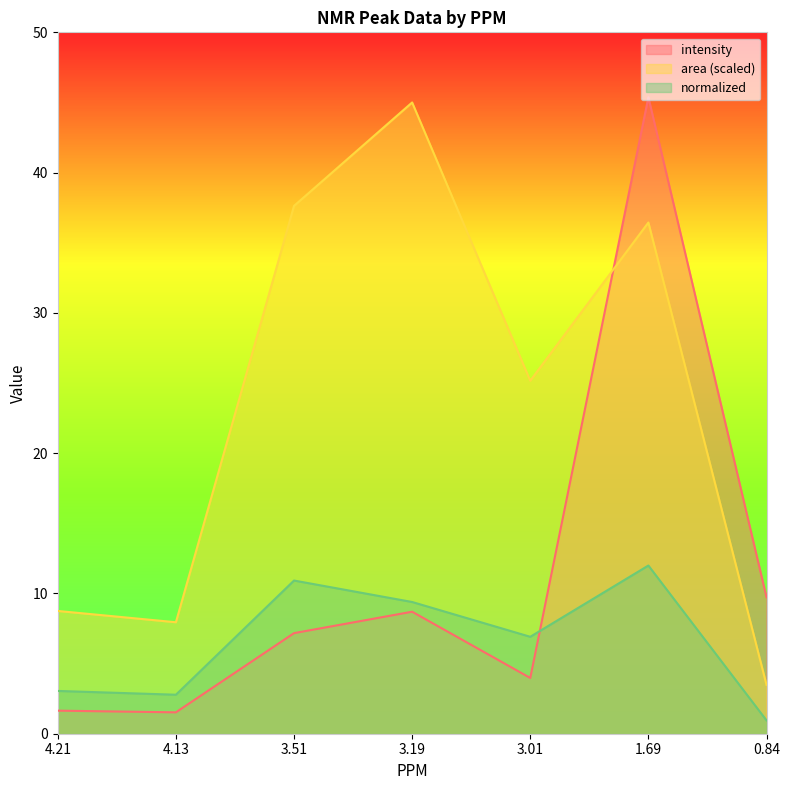

What is the difference between the maximum and minimum values in the normalized series?

11.0